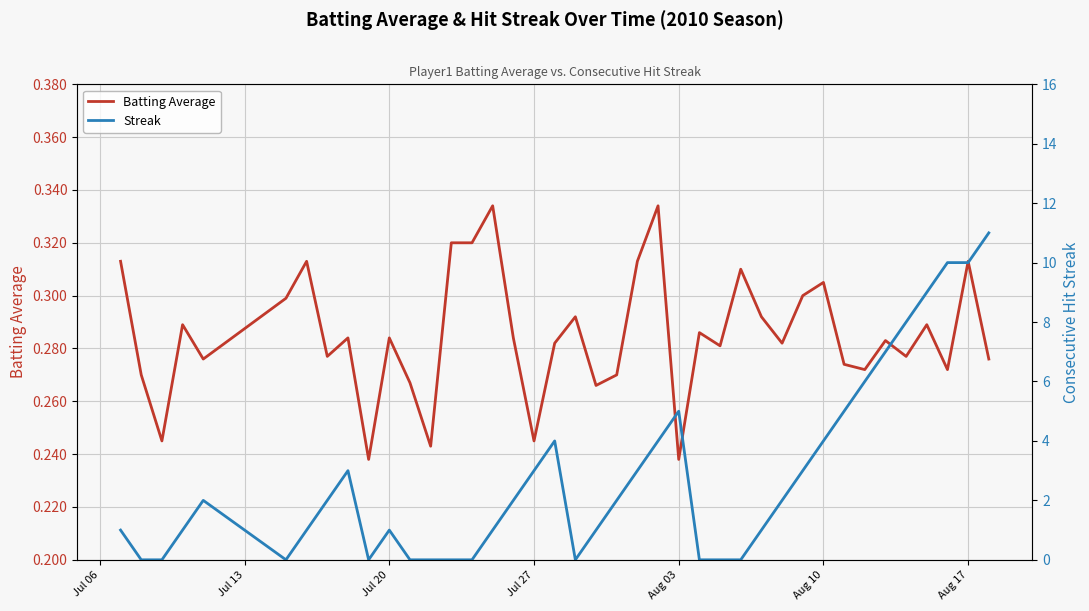

Reading left to right, list all the values displayed in this chart.

Batting Average: 0.3	0.3	0.2	0.3	0.3	0.3	0.3	0.3	0.3	0.2	0.3	0.3	0.2	0.3	0.3	0.3	0.3	0.2	0.3	0.3	0.3	0.3	0.3	0.3	0.2	0.3	0.3	0.3	0.3	0.3	0.3	0.3	0.3	0.3	0.3	0.3	0.3	0.3	0.3	0.3
Streak: 1.0	0.0	0.0	1.0	2.0	0.0	1.0	2.0	3.0	0.0	1.0	0.0	0.0	0.0	0.0	1.0	2.0	3.0	4.0	0.0	1.0	2.0	3.0	4.0	5.0	0.0	0.0	0.0	1.0	2.0	3.0	4.0	5.0	6.0	7.0	8.0	9.0	10.0	10.0	11.0